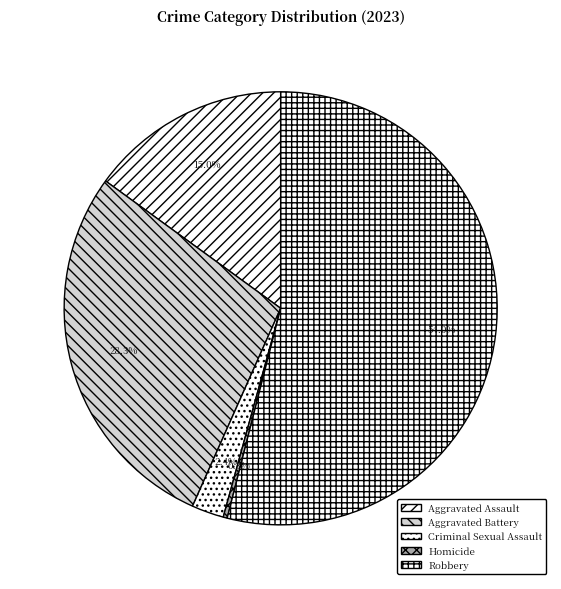

Rank the categories by value from highest to lowest.

Robbery, Aggravated Battery, Aggravated Assault, Criminal Sexual Assault, Homicide